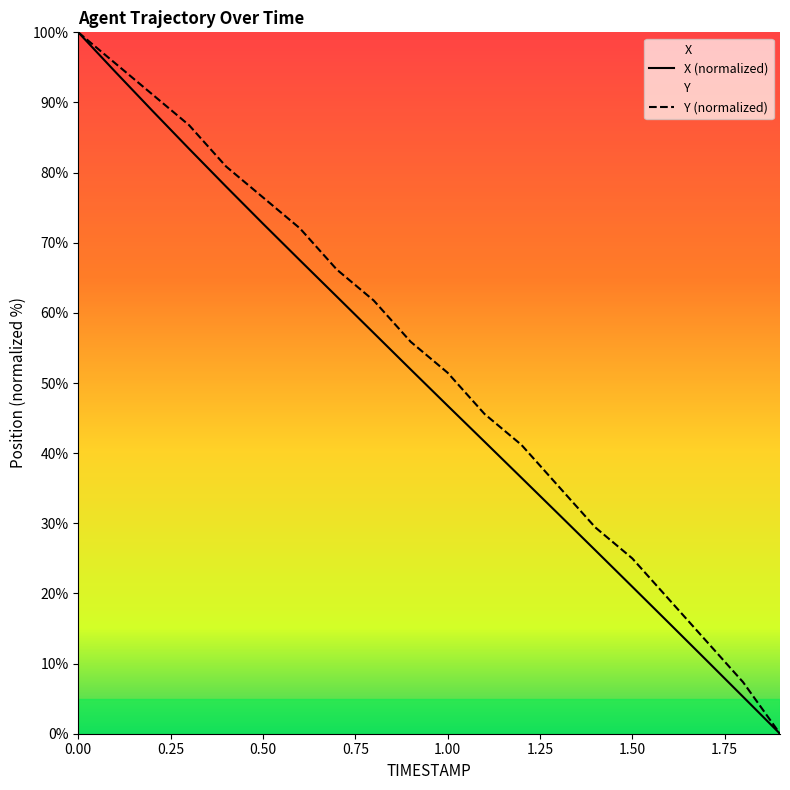

Reading right to left, extract all data points from this chart.

X (normalized): 0.0	5.3	10.5	15.8	21.0	26.2	31.3	36.5	41.6	46.8	51.9	57.1	62.3	67.5	72.7	78.0	83.4	88.8	94.4	100.0
Y (normalized): 0.0	7.4	13.2	19.1	25.0	29.4	35.3	41.2	45.6	51.5	55.9	61.8	66.2	72.1	76.5	80.9	86.8	91.2	95.6	100.0